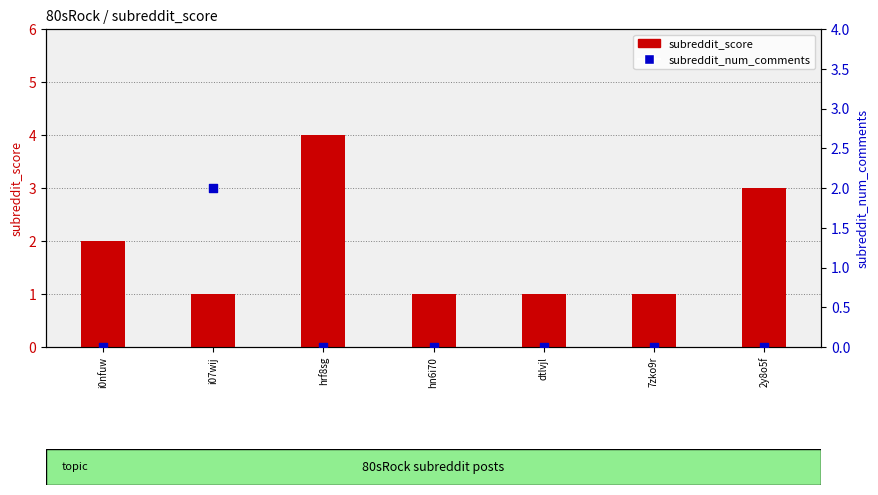

Which series contains the highest Y value?

subreddit_score